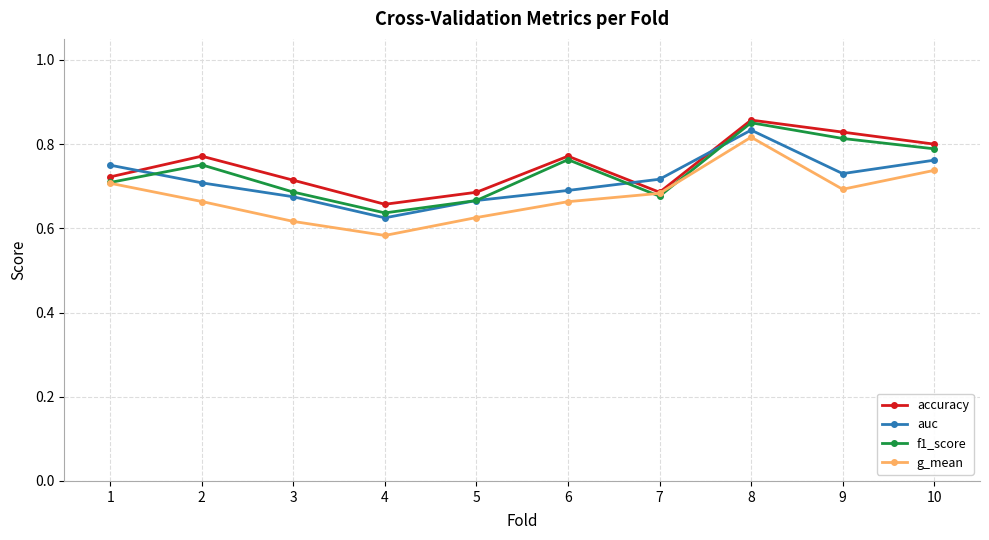

How many distinct data groups are displayed?

4